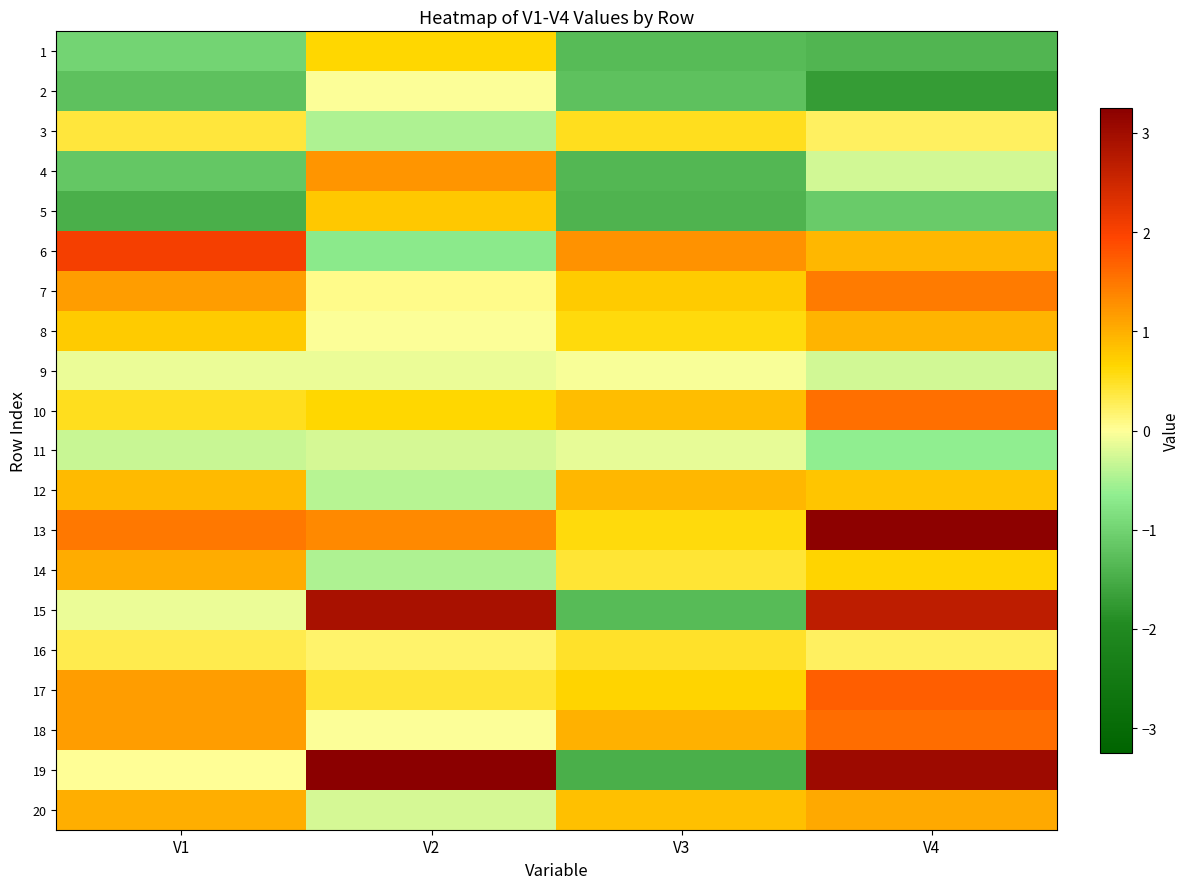

How many values in the 13 series are below 1?

1